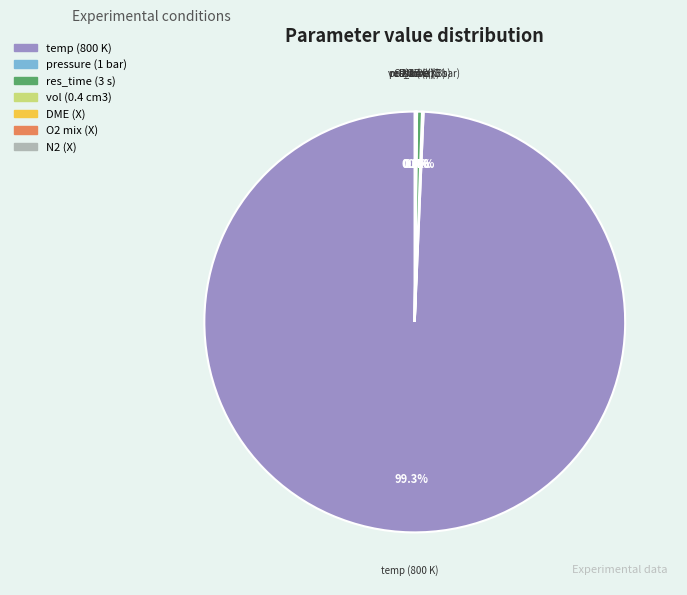

Which category accounts for the majority?

temp (800 K)